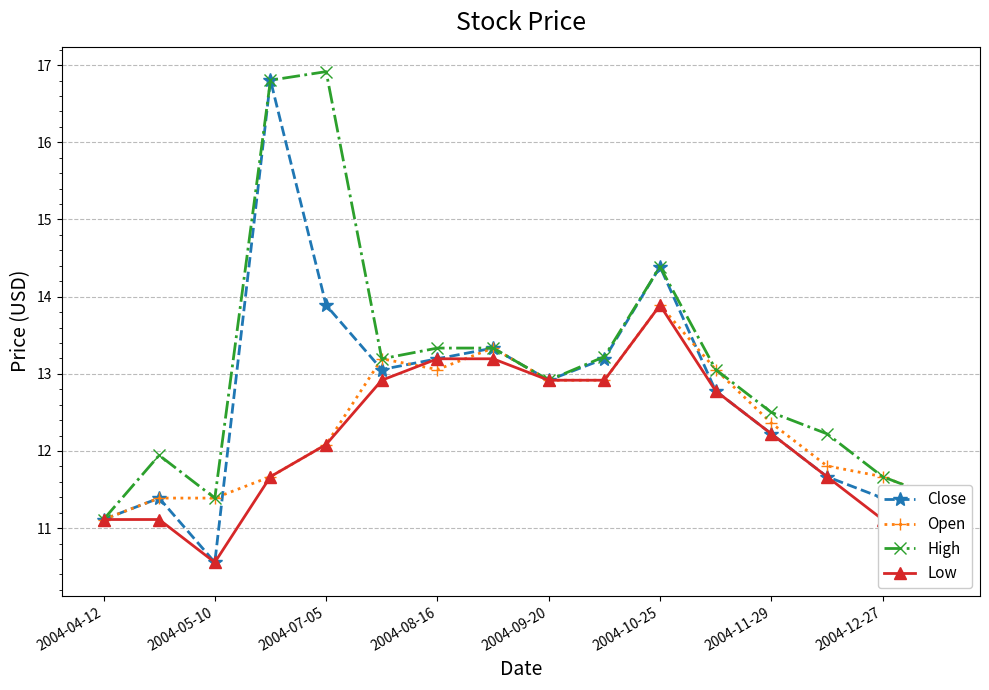

At how many categories does at least one series exceed 15?

2